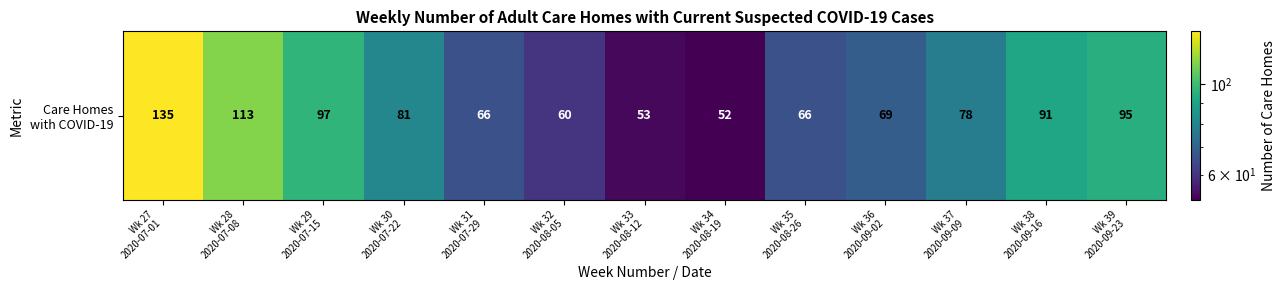

What is the difference between the maximum and minimum values?

83